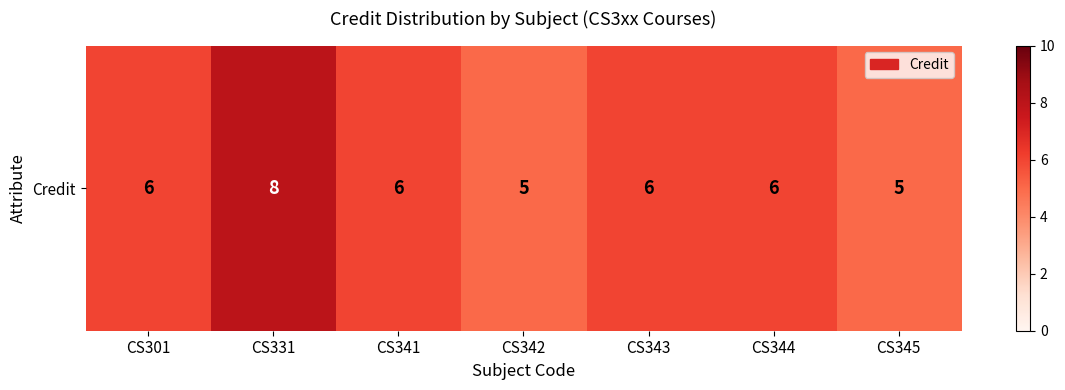

At which category does the chart reach its peak across all series?

CS331